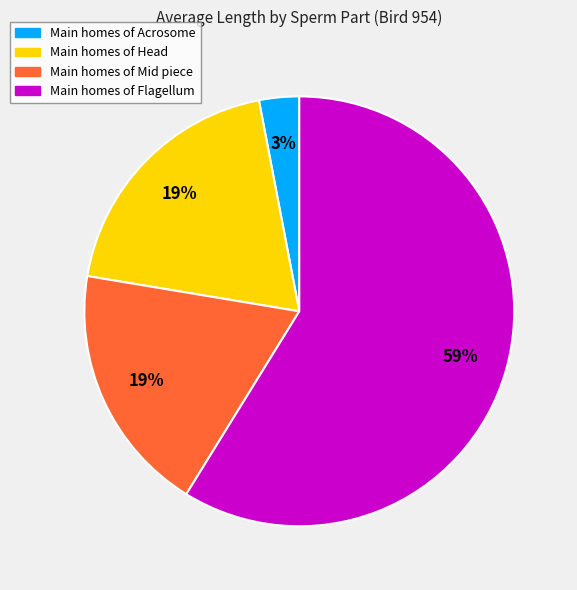

Is there any slice that represents more than half of the pie?

Yes